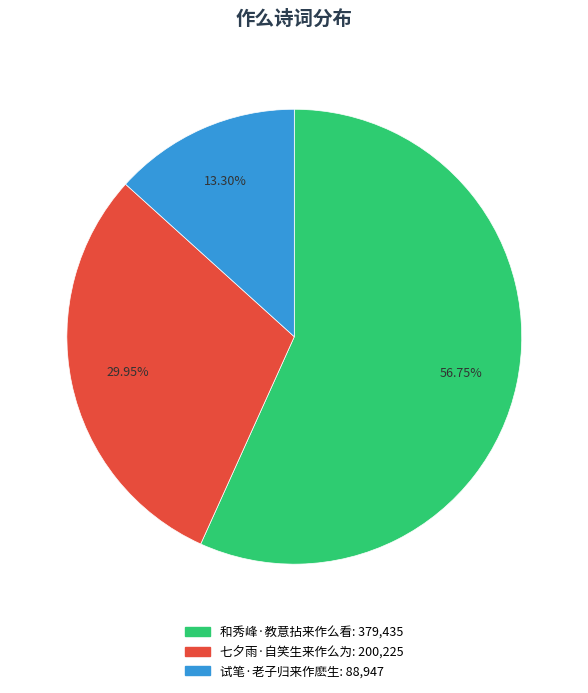

Between 试笔·老子归来作麽生 and 七夕雨·自笑生来作么为, which is larger?

七夕雨·自笑生来作么为